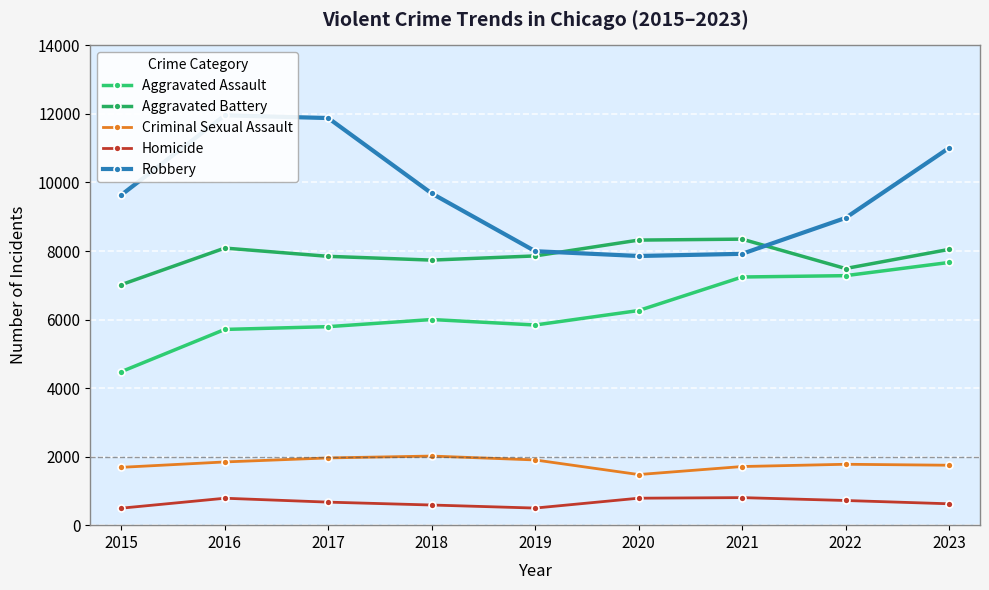

Reading left to right, extract all data points from this chart.

Aggravated Assault: 4480	5712	5793	6001	5841	6263	7242	7281	7666
Aggravated Battery: 7019	8086	7845	7735	7857	8319	8347	7489	8047
Criminal Sexual Assault: 1688	1845	1962	2017	1903	1477	1711	1777	1749
Homicide: 496	786	672	588	499	787	804	720	624
Robbery: 9638	11960	11880	9681	7995	7855	7918	8965	11007